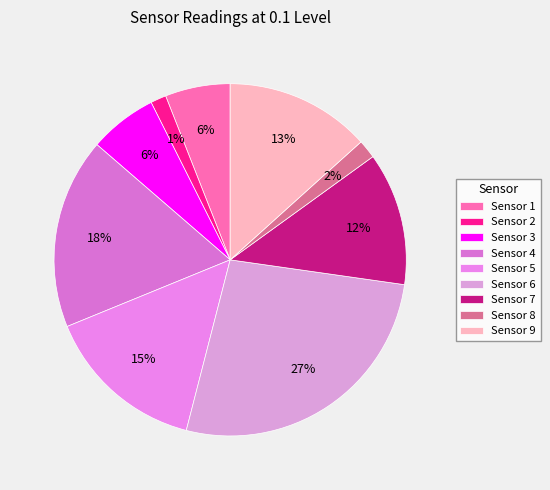

Count the number of slices in the pie.

9